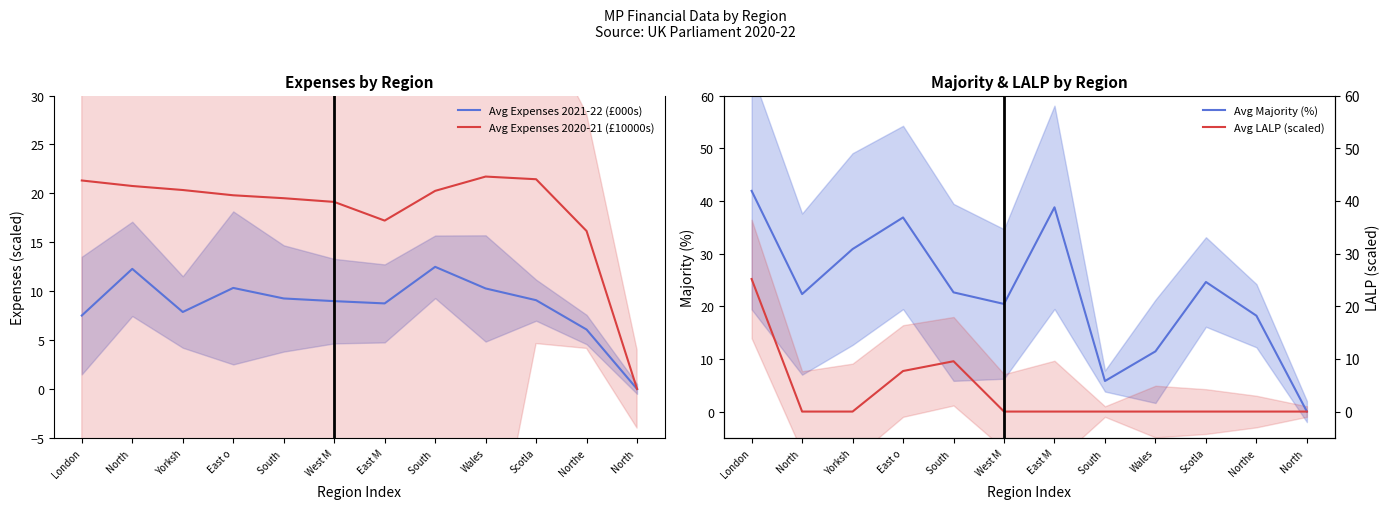

List the labels in order of Avg LALP (scaled) value, largest first.

London, South , East o, North , Yorksh, West M, East M, South , Wales, Scotla, Northe, North 